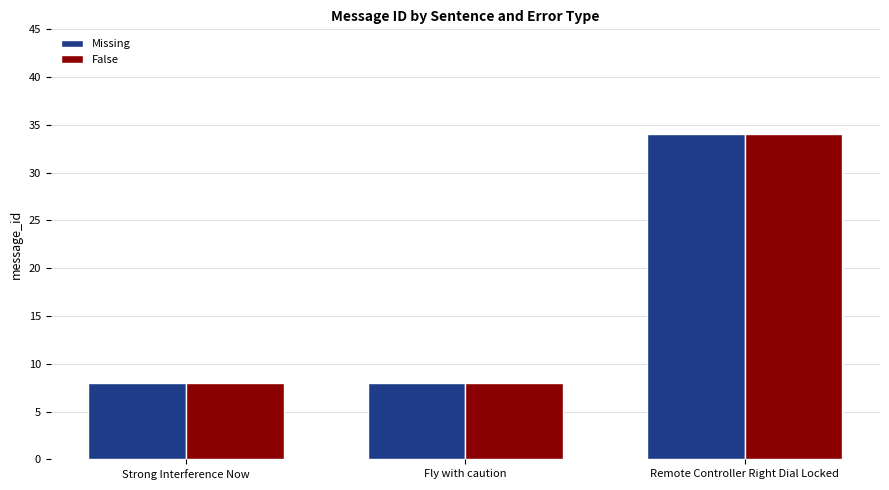

How many categories are shown in the chart?

3